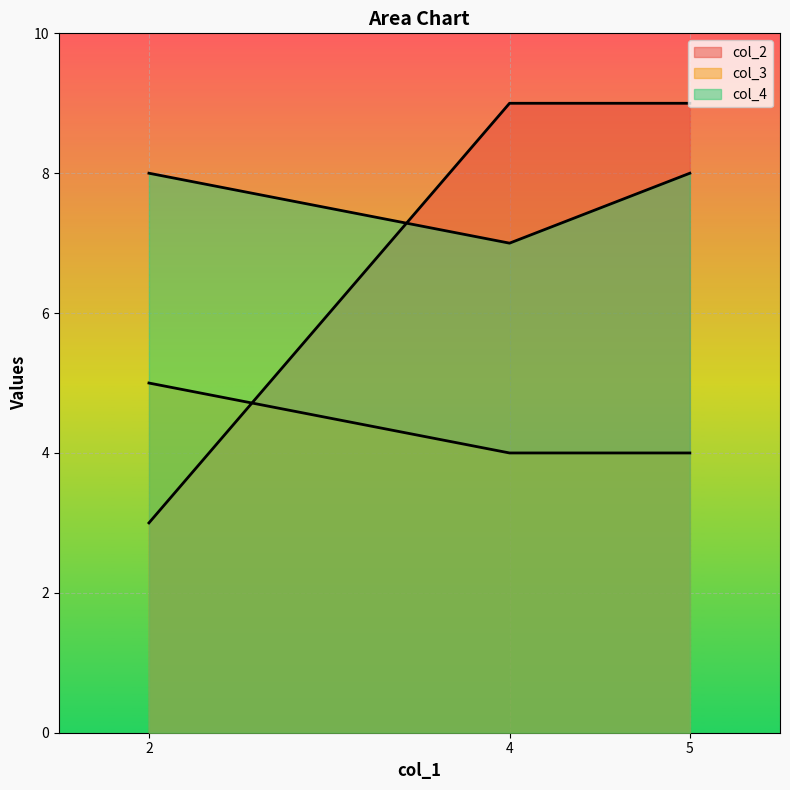

What is the value of the col_3 point at the 2nd from the left?

4